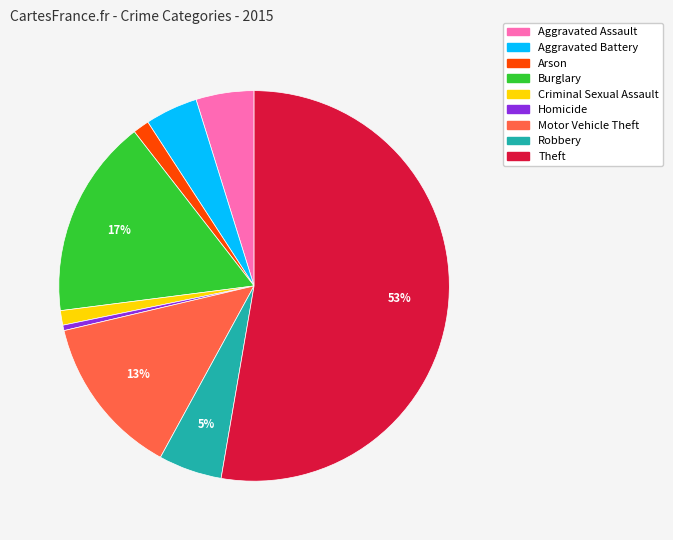

Is the sum of Criminal Sexual Assault and Aggravated Battery greater than half?

No